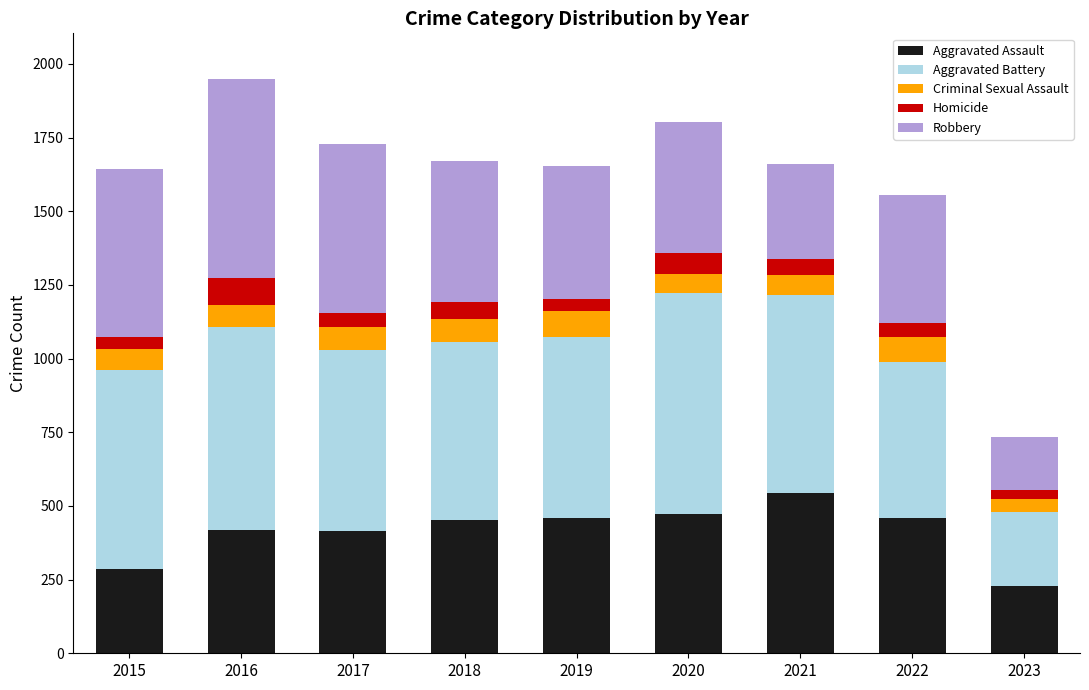

What is the total value across all series at 2018?

1671